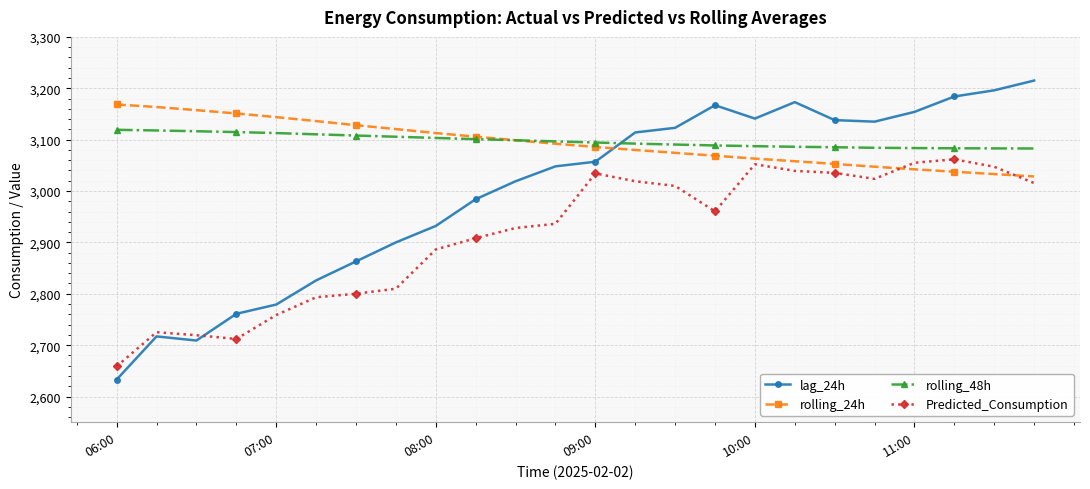

What is the maximum value for Predicted_Consumption?

3061.7